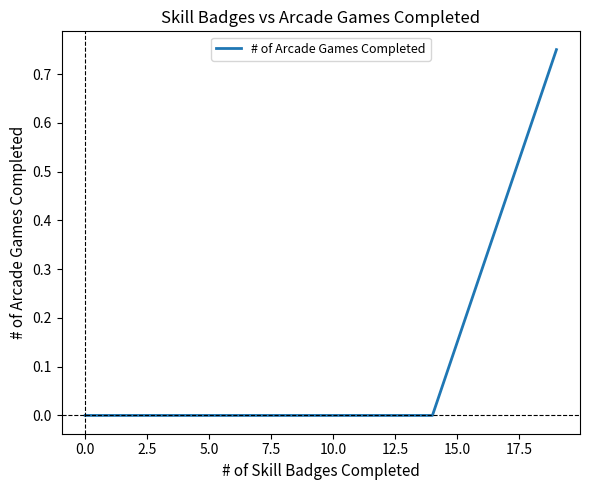

Is this an area chart (filled region under the line)?

No